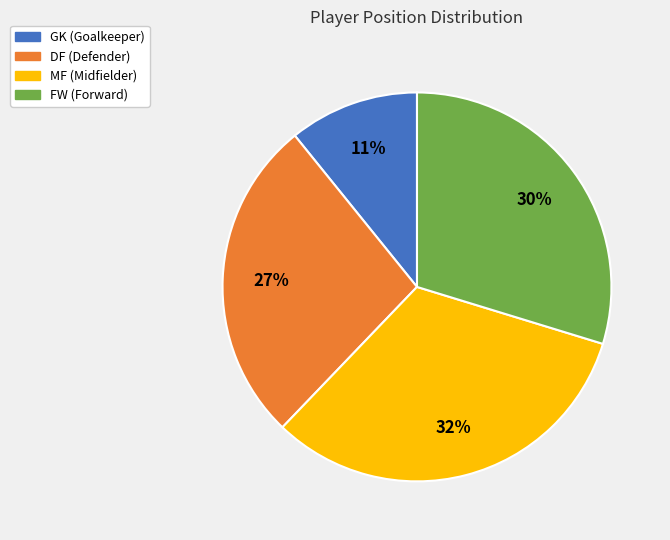

Count the number of slices in the pie.

4